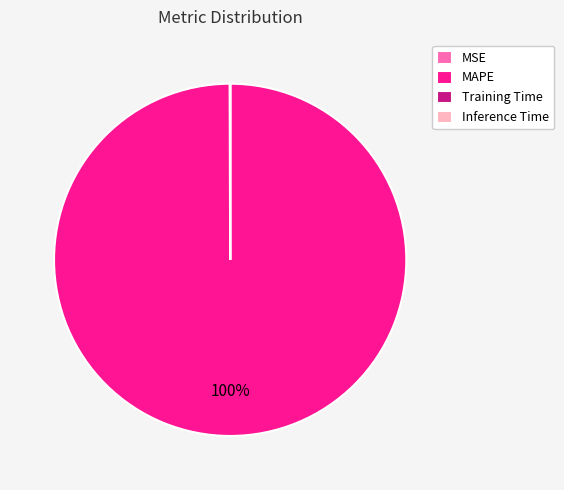

To the nearest percent, what is the difference between the largest and smallest slice percentages?

100%